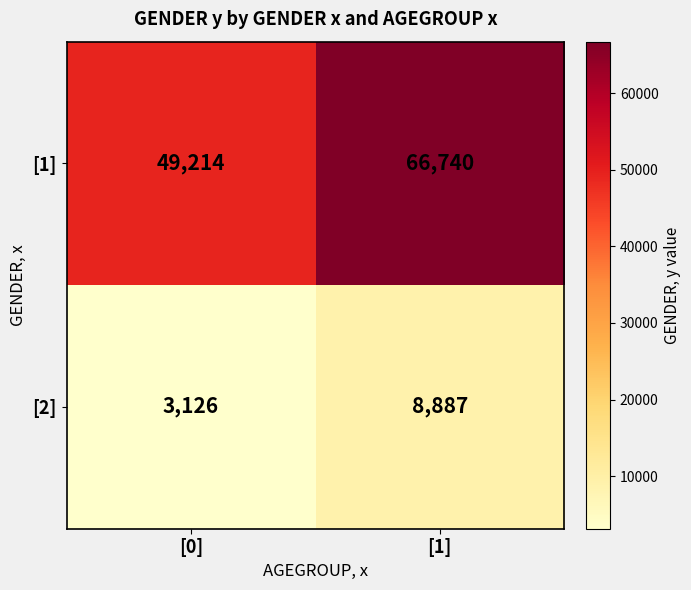

At which category does the chart reach its peak across all series?

[1]